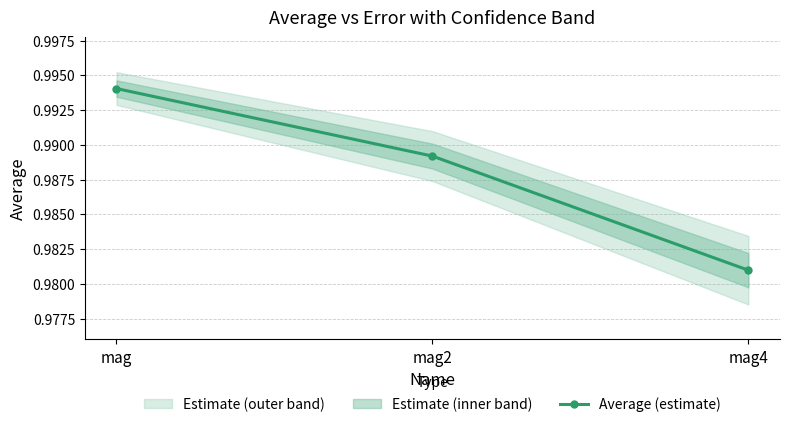

What is the value of the 3rd point from the left?

1.0